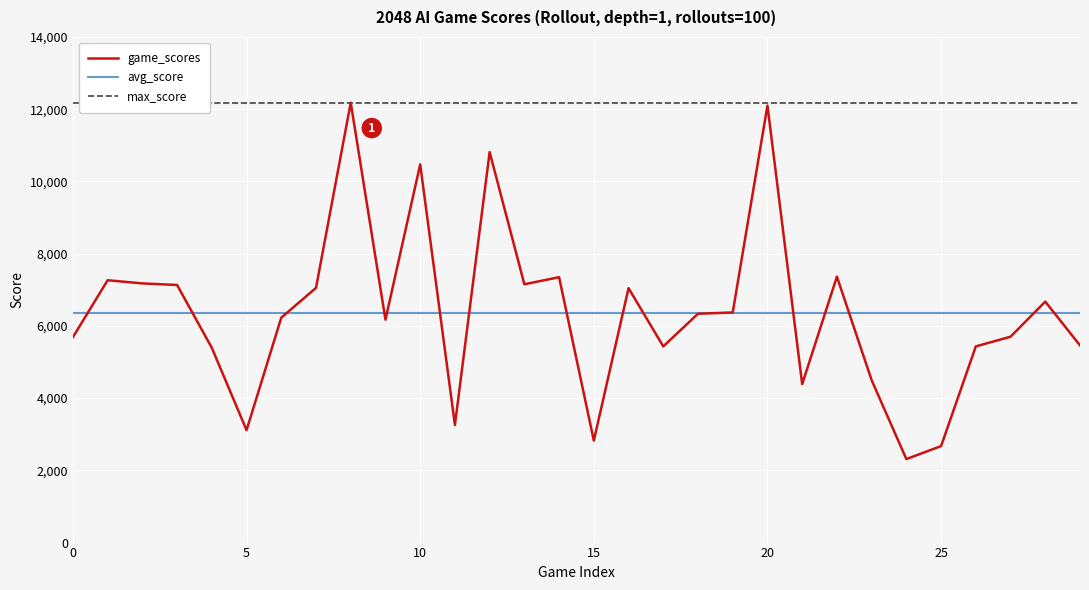

True or false: avg_score has a value of 6368 at 22.

True